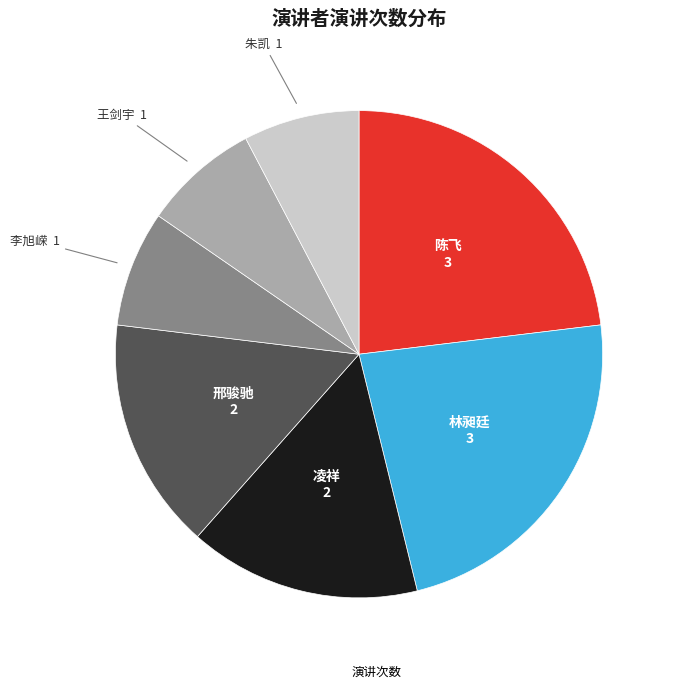

Does any single category account for the majority?

No